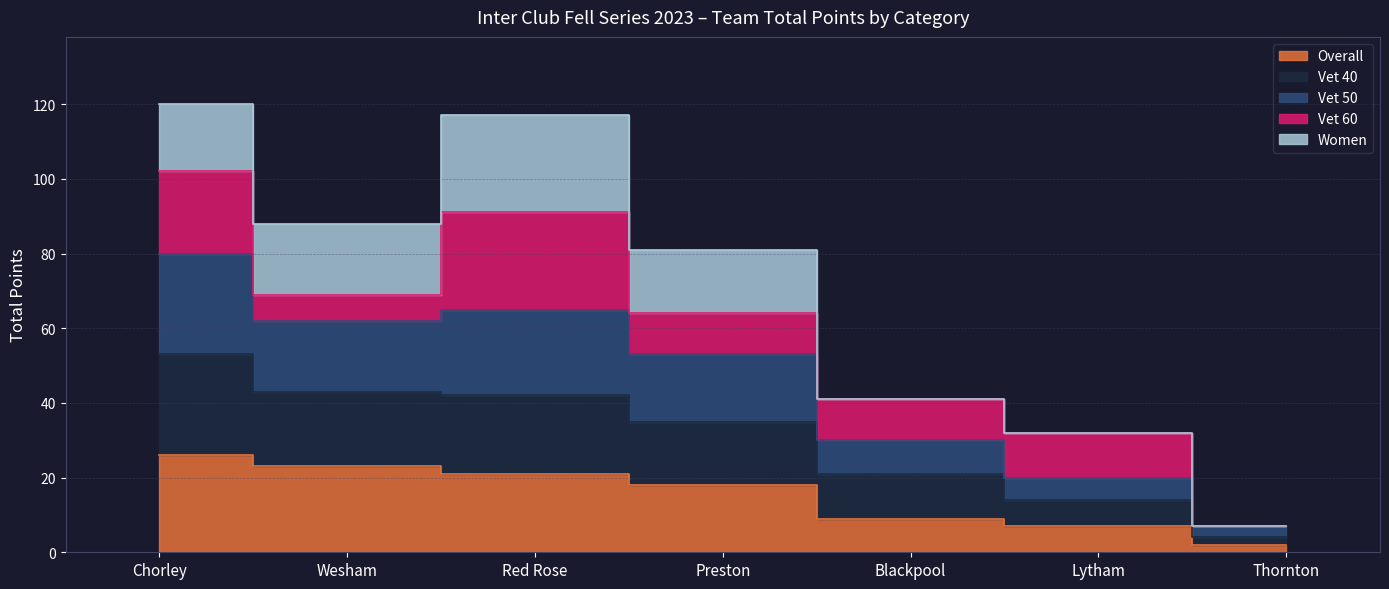

What is the difference between the highest and lowest values at Red Rose?

44